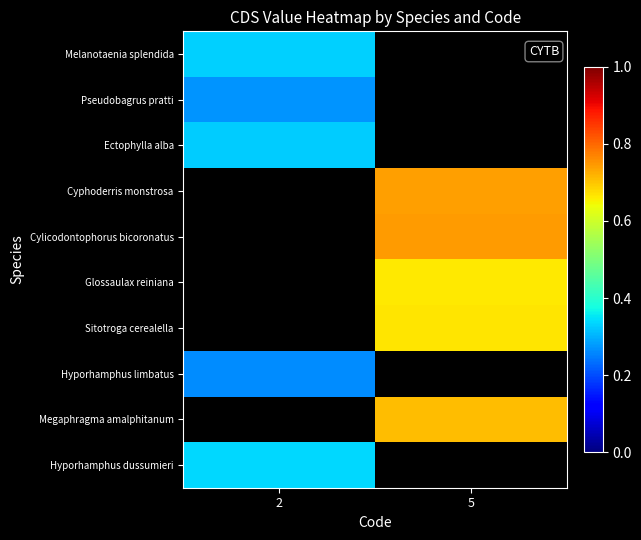

At which category does the chart reach its peak across all series?

5